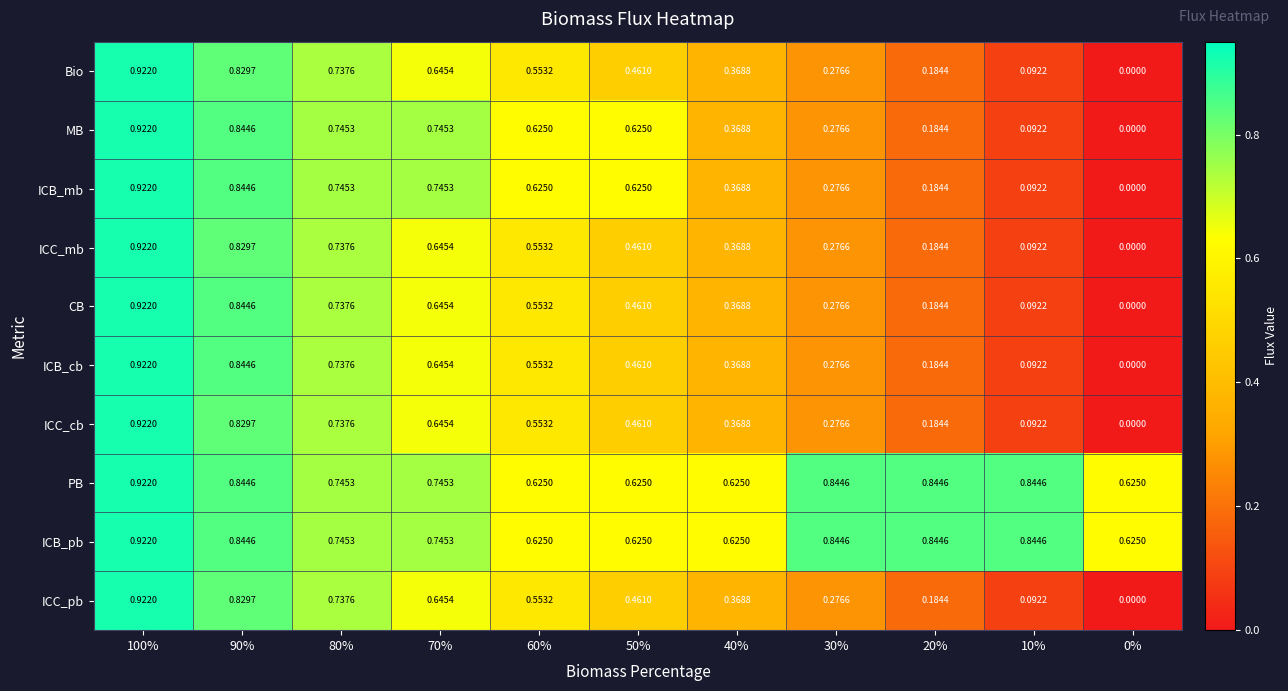

Is the value of ICB_mb at 30% greater than the value of Bio at 50%?

No